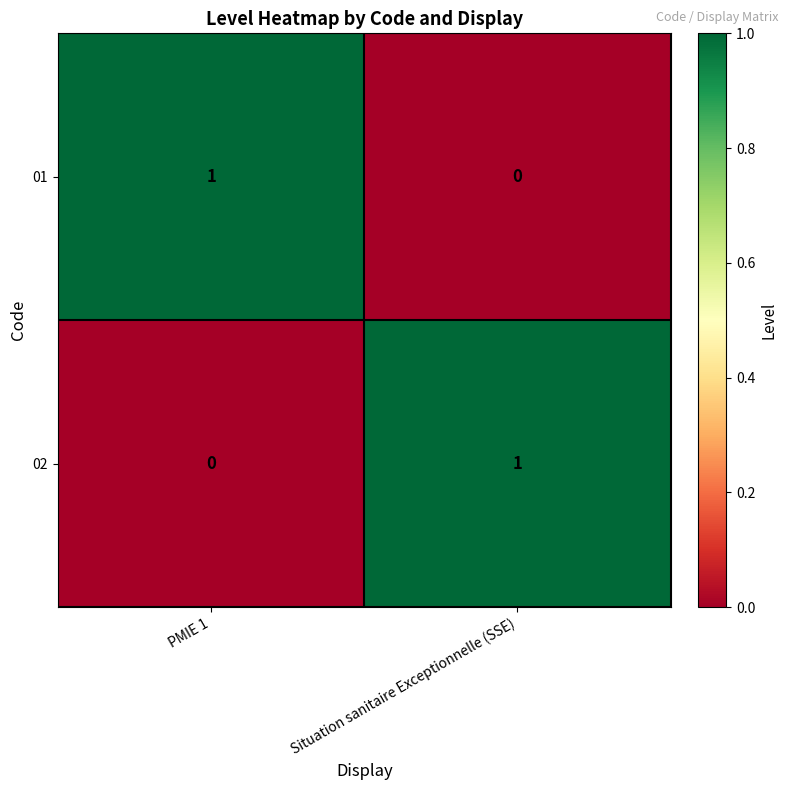

What is the spread (max minus min) of values at Situation sanitaire Exceptionnelle (SSE)?

1